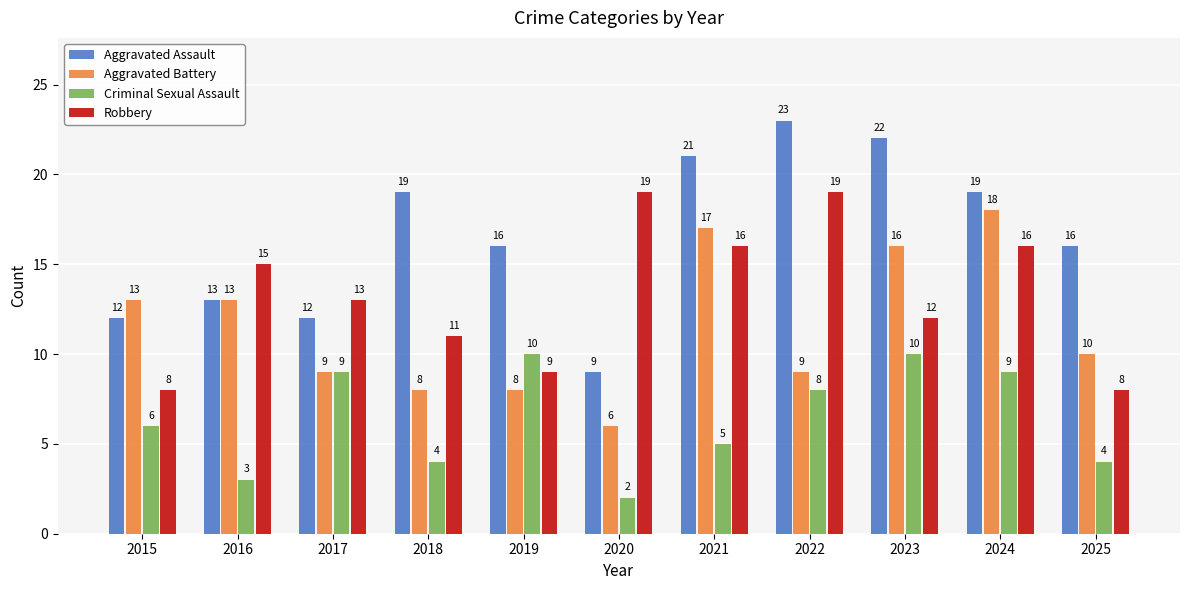

What is the difference between the Aggravated Battery values at 2020 and 2016?

7